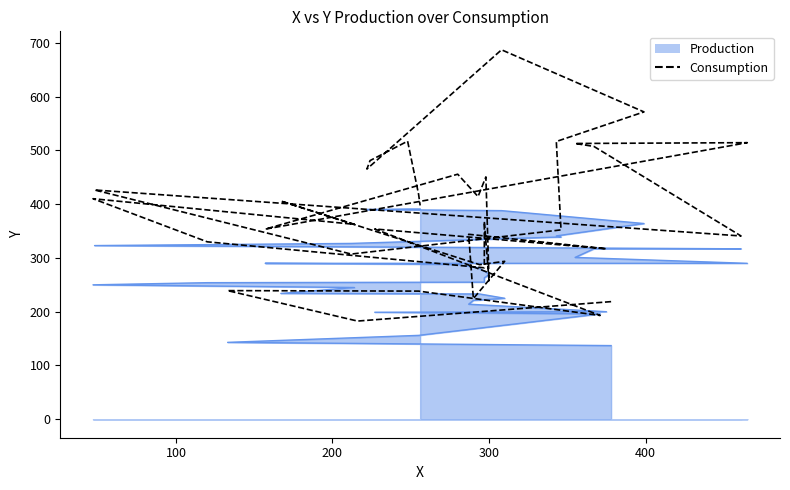

How many values exceed 362?

19